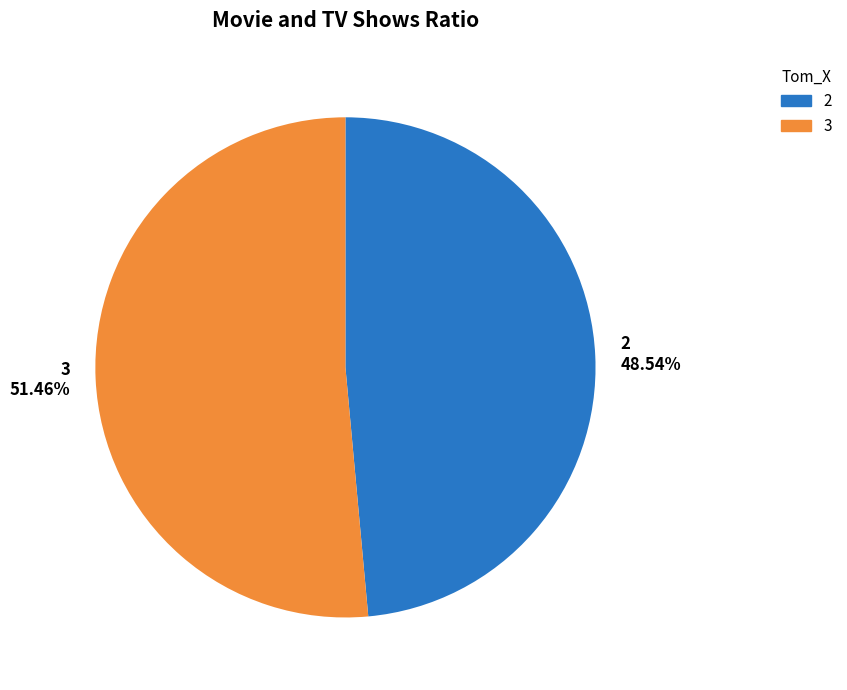

How many segments does this pie chart have?

2